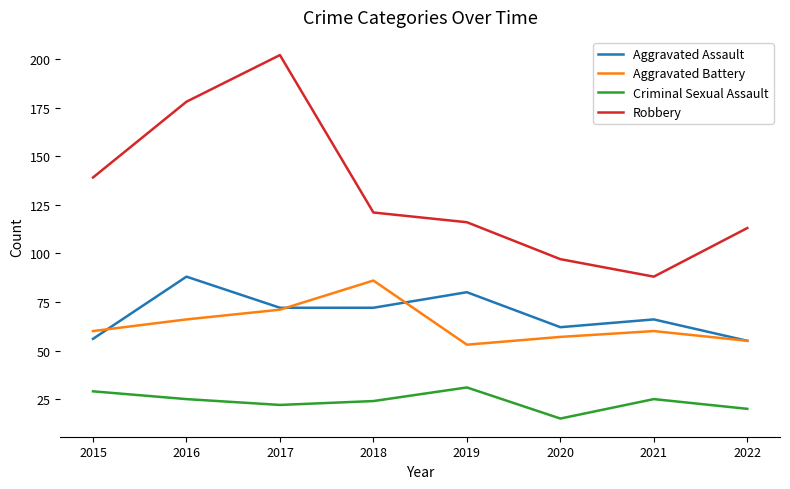

How many categories are shown in the chart?

8